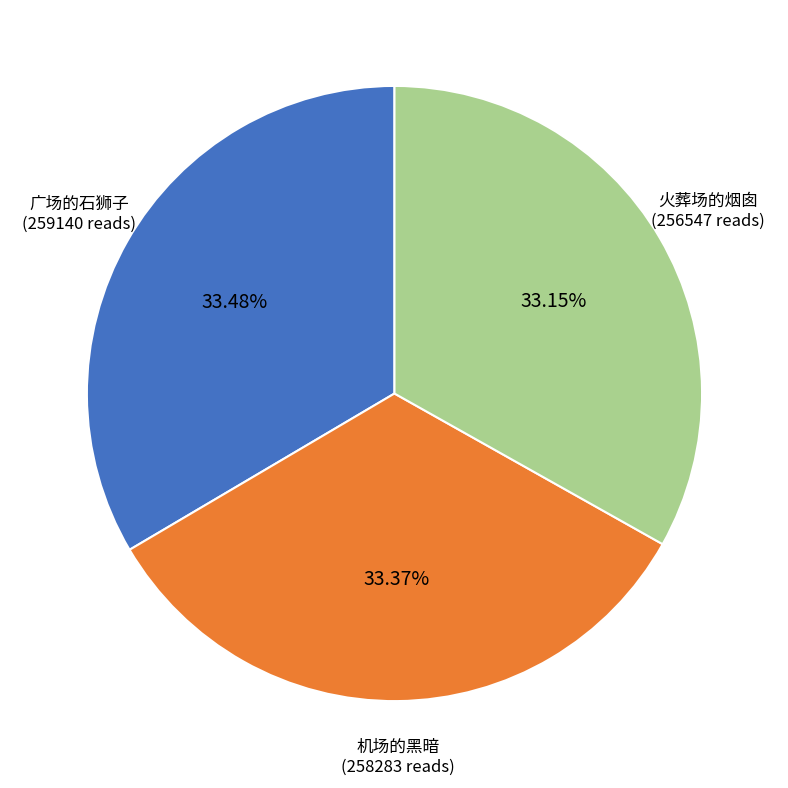

True or false: 机场的黑暗 accounts for 20% of the total.

False